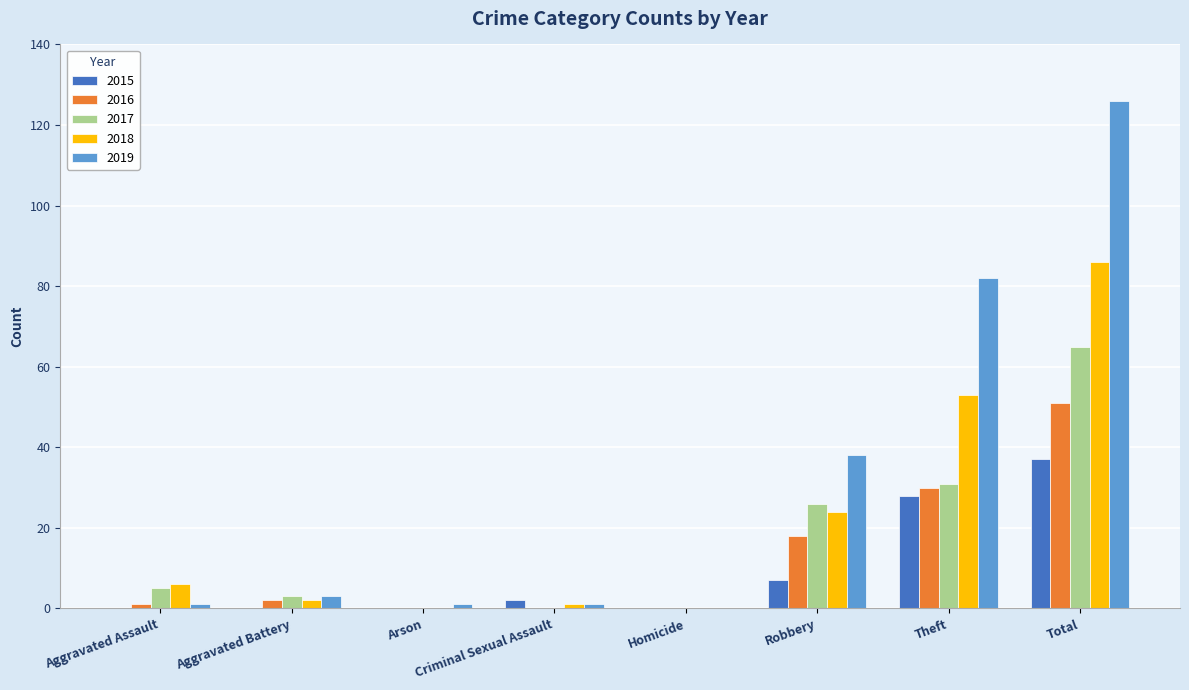

At which label is 2018 closest to 43?

Theft